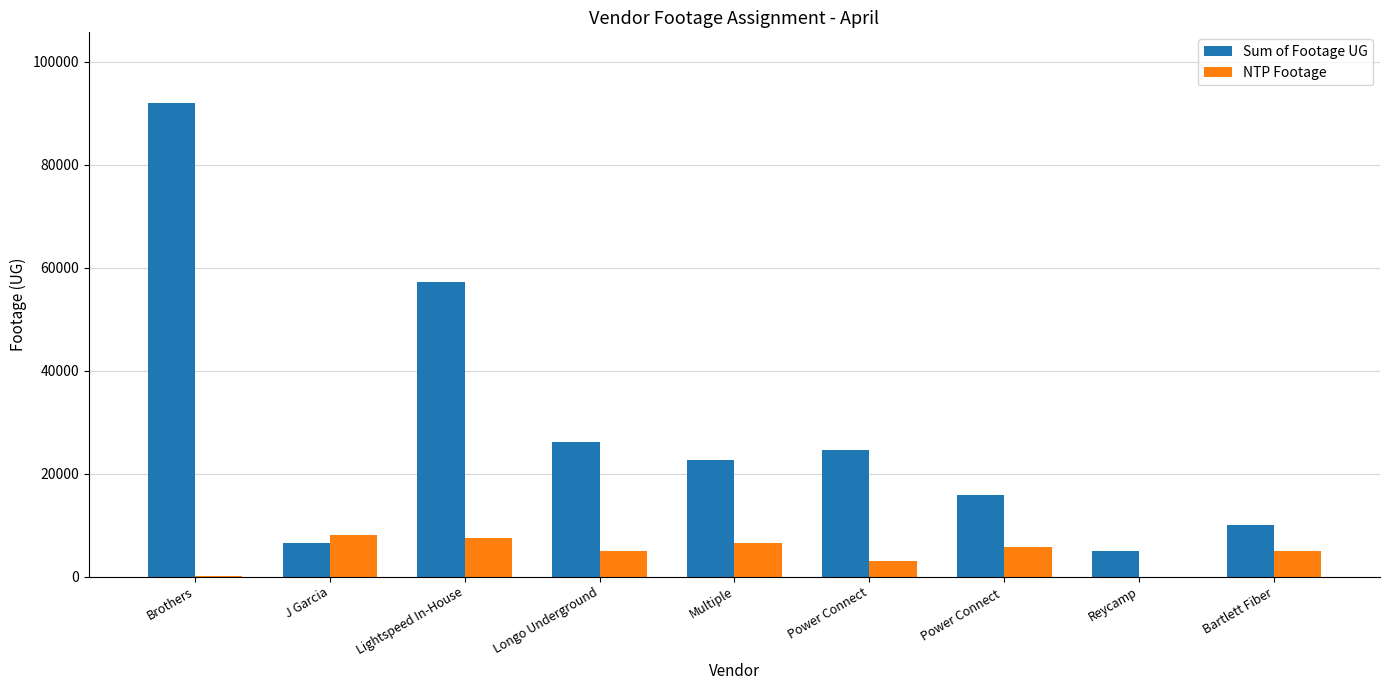

What is the sum of the NTP Footage values at Brothers and Power Connect?

3084